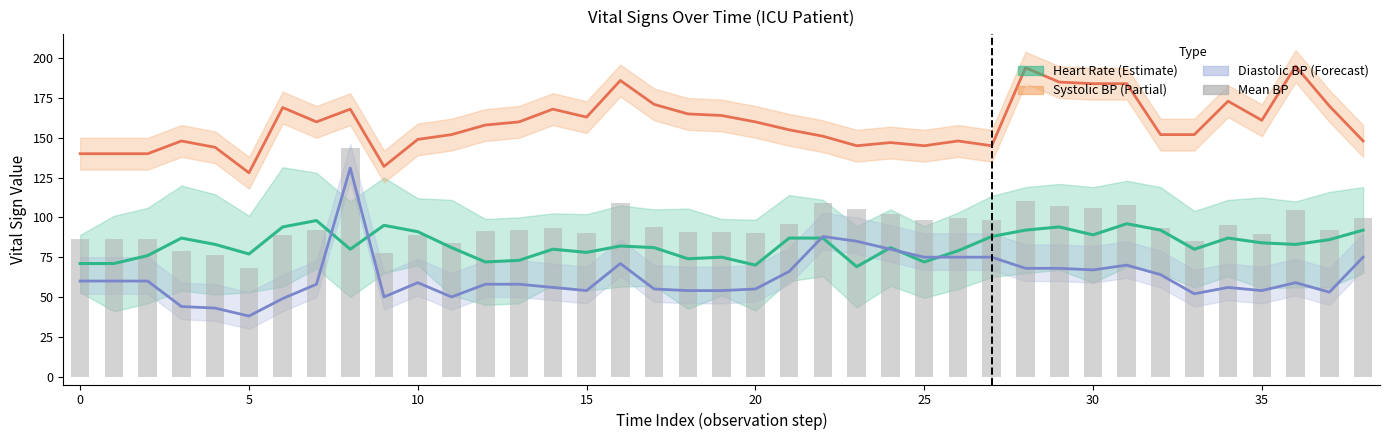

What is the difference between the Heart Rate values at 27 and 16?

6.0